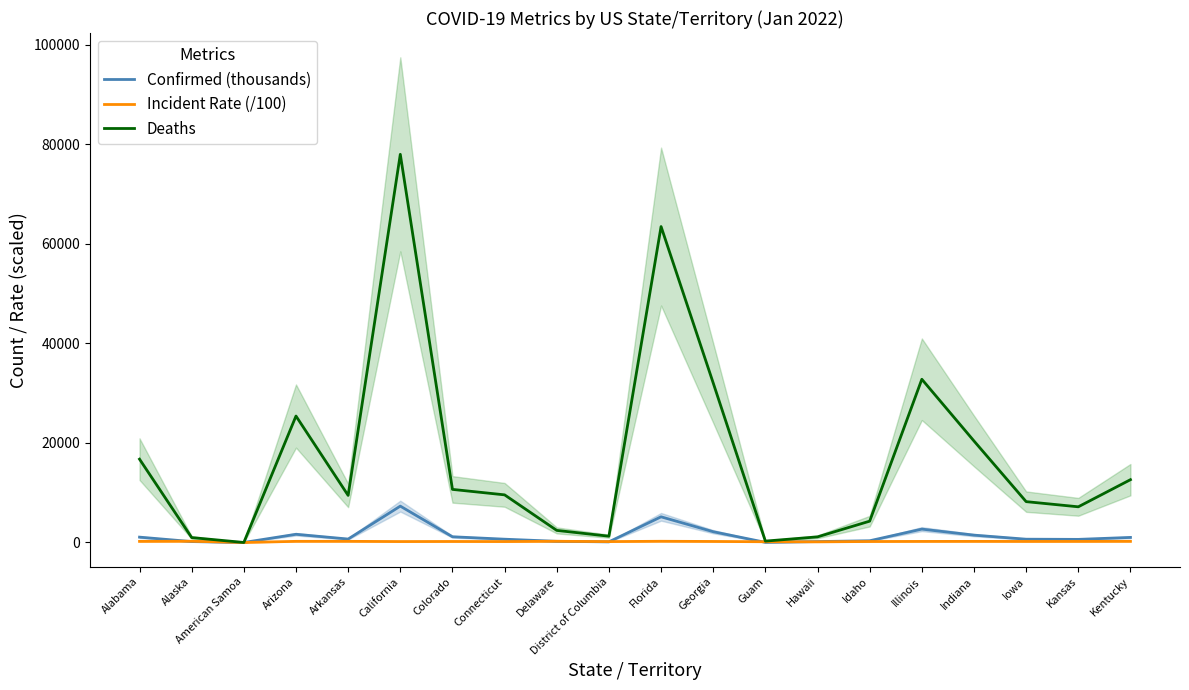

At which label does Incident Rate (/100) first exceed 211?

Alabama